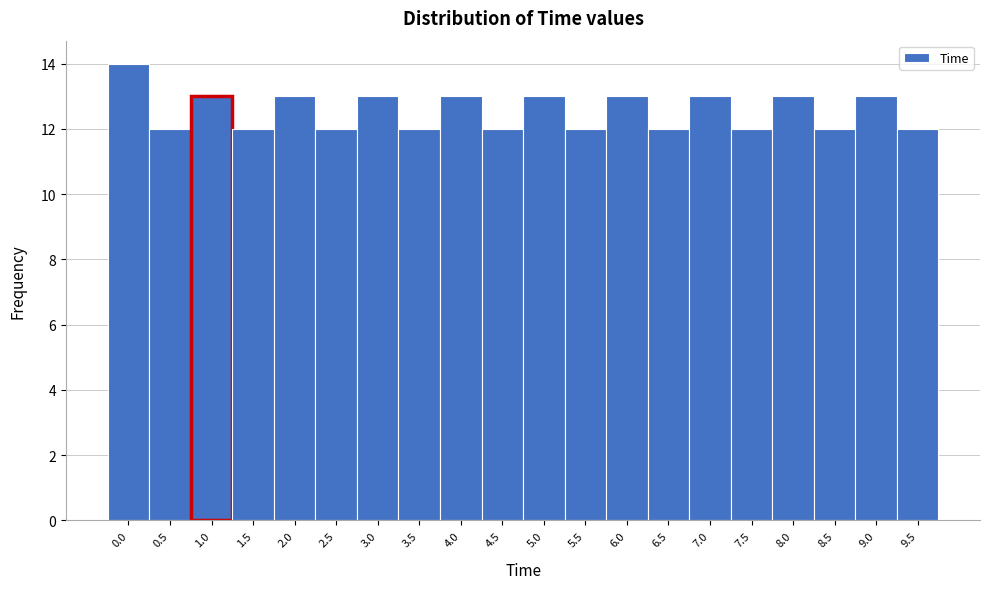

Reading left to right, list all the values displayed in this chart.

0.0=14	0.5=12	1.0=13	1.5=12	2.0=13	2.5=12	3.0=13	3.5=12	4.0=13	4.5=12	5.0=13	5.5=12	6.0=13	6.5=12	7.0=13	7.5=12	8.0=13	8.5=12	9.0=13	9.5=12